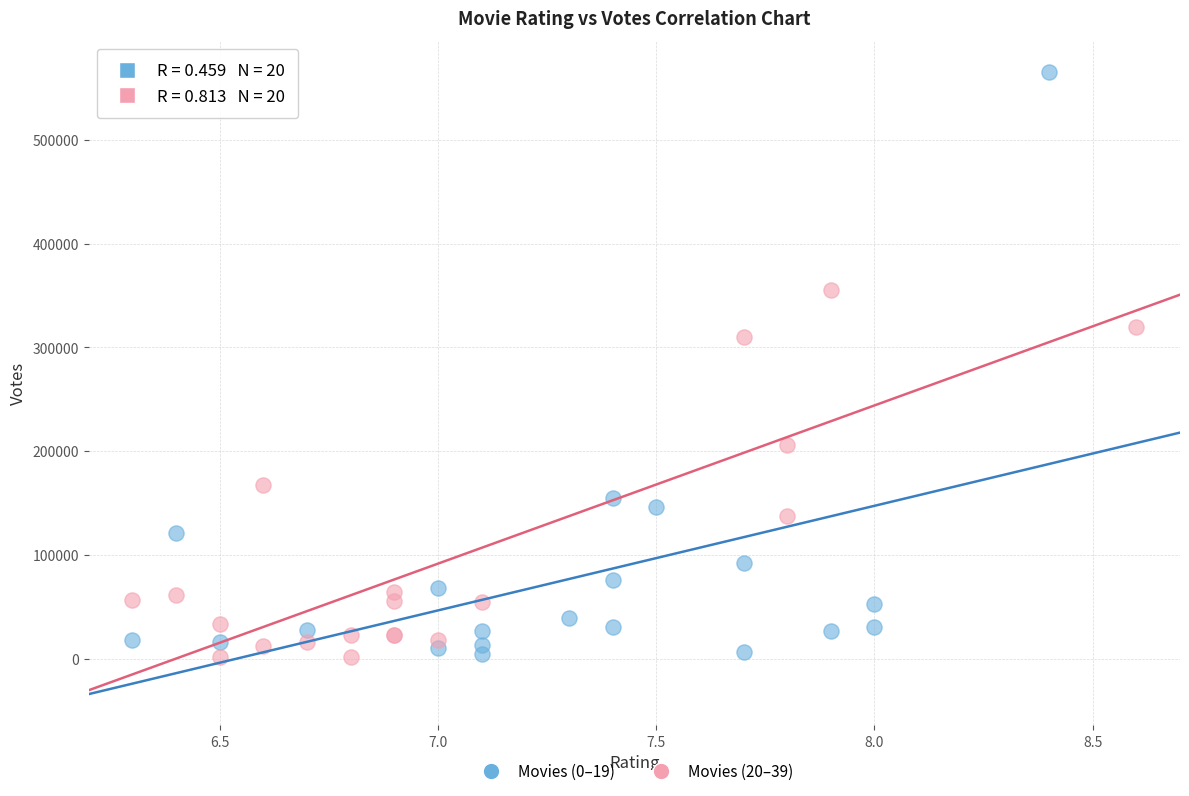

Which series contains the highest Y value?

Movies (0–19)